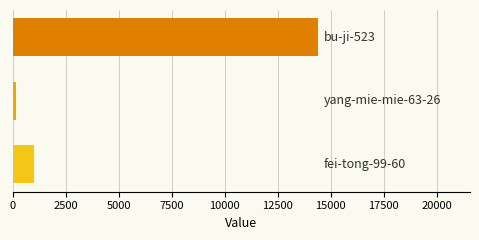

Reading top to bottom, extract all data points from this chart.

14384	134	977